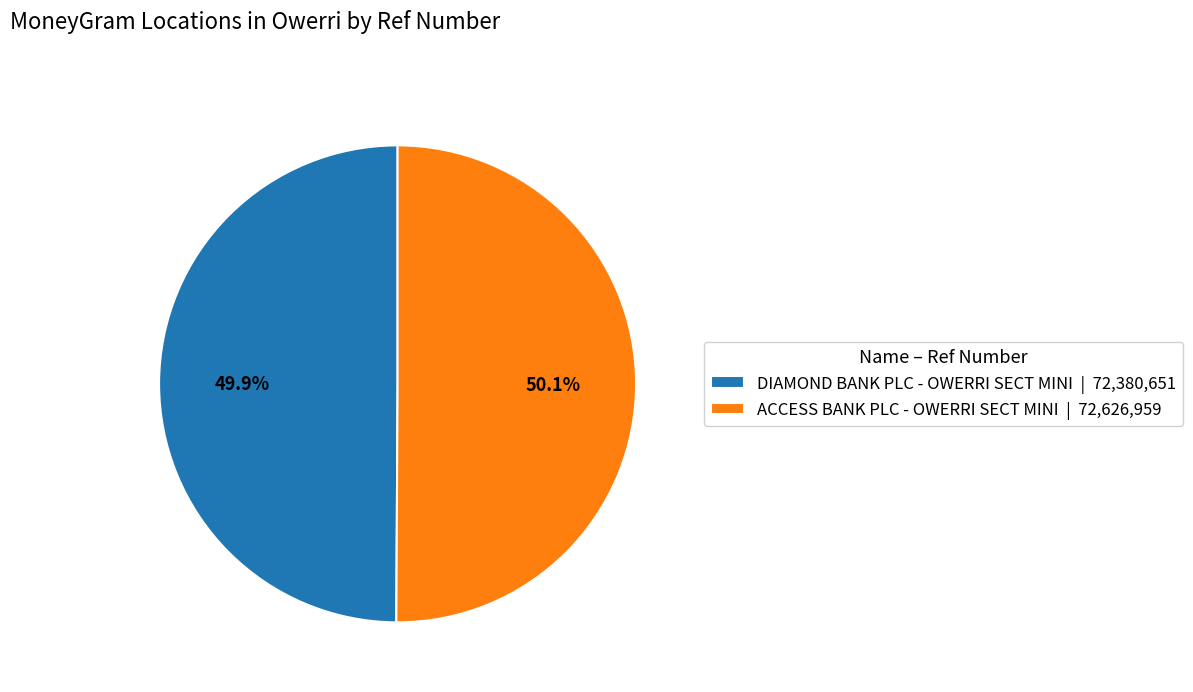

What percentage is NOT represented by DIAMOND BANK PLC - OWERRI SECT MINI | 72,380,651?

50.1%